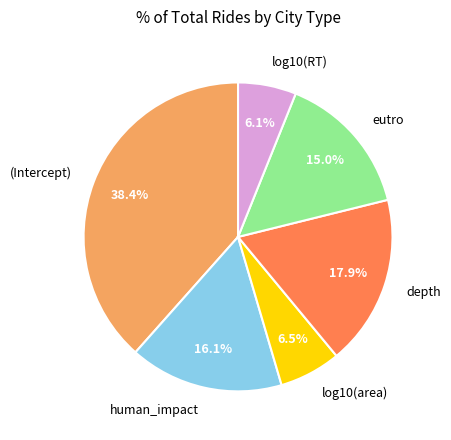

Which category has the biggest portion of the pie?

(Intercept)